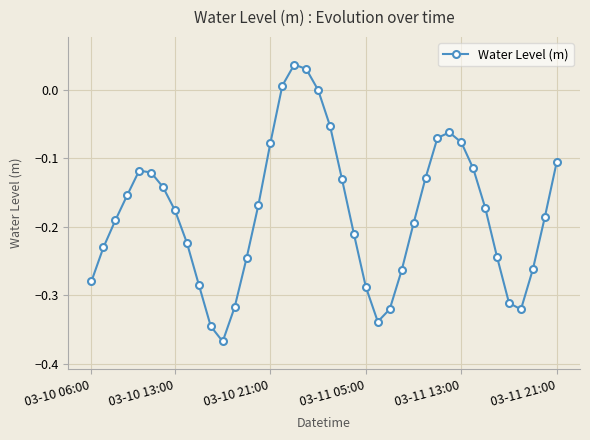

How many interior local valleys (lower than both neighbors) does the data have?

3